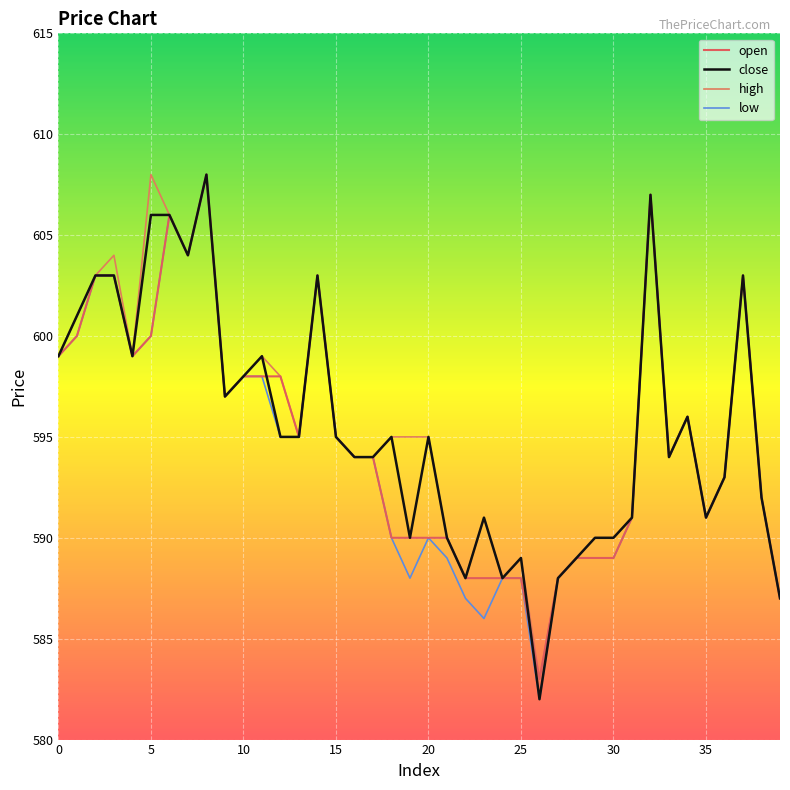

True or false: open and high intersect in this chart.

False